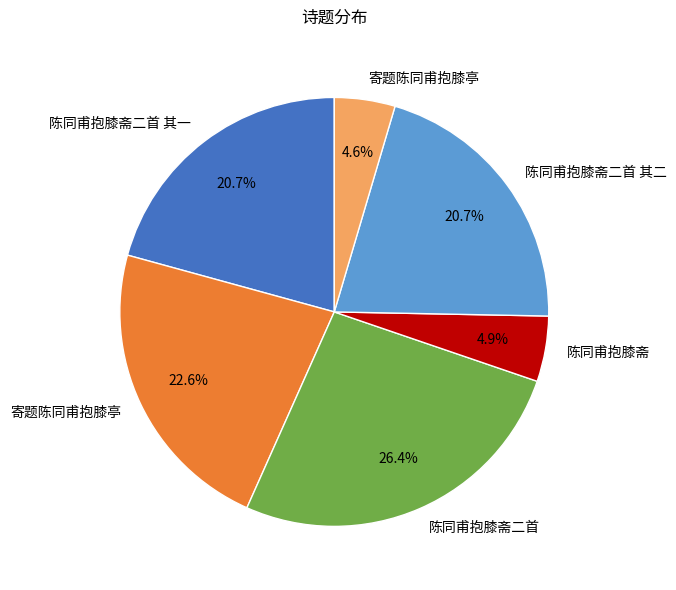

Is there any slice that represents more than half of the pie?

No